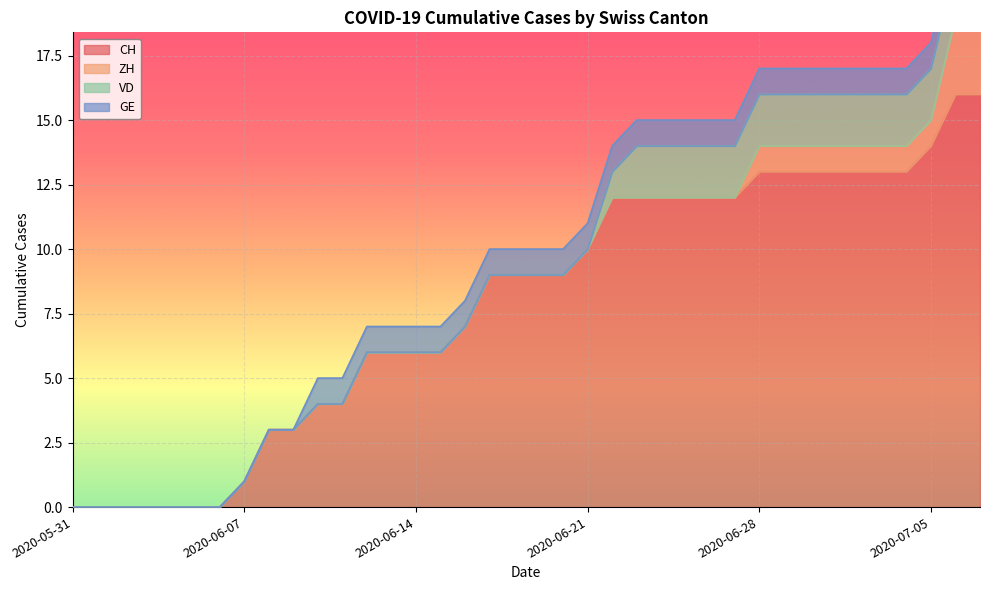

List the series in order of their peak value, lowest first.

GE, VD, ZH, CH